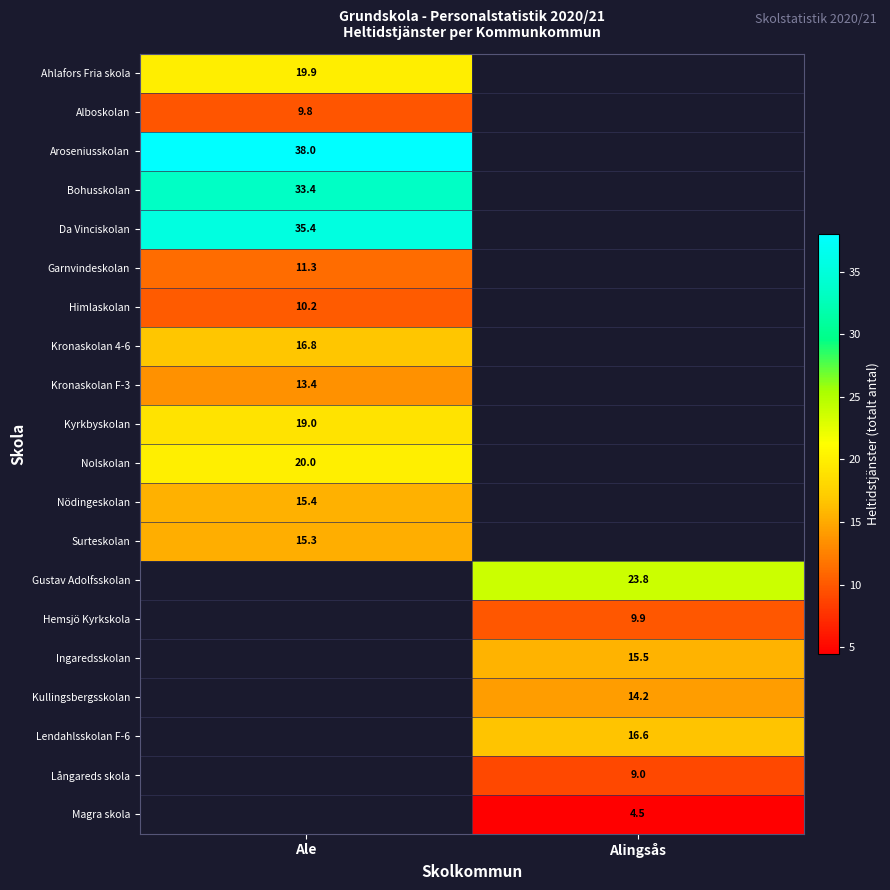

The value of Surteskolan at Ale is 15.3. True or false?

True